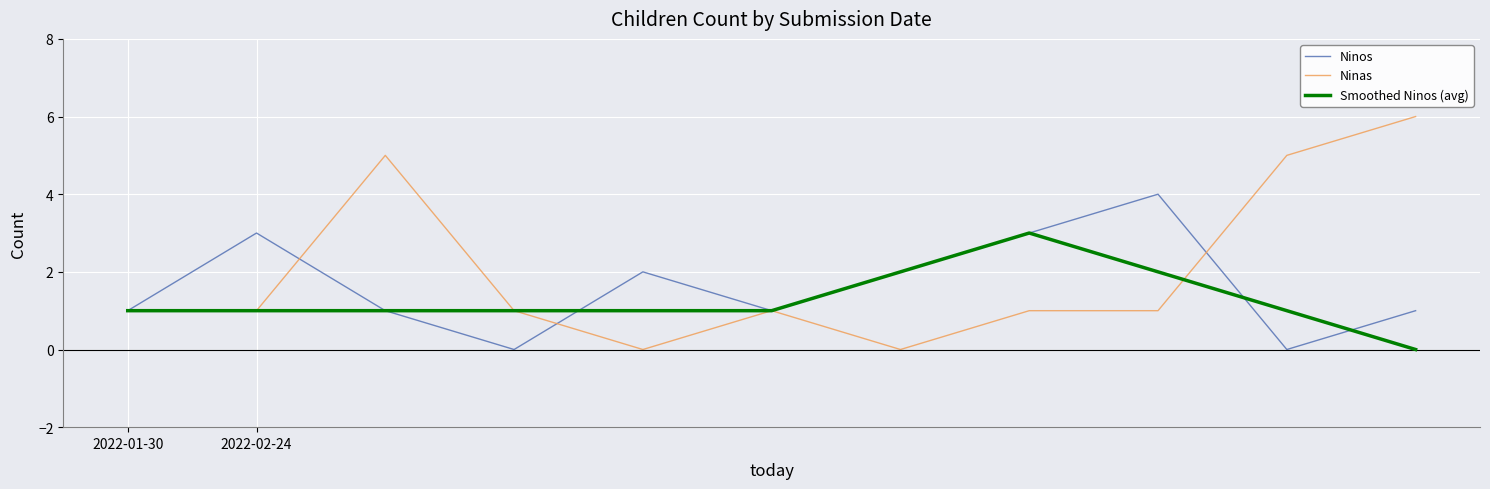

What is the maximum value shown in the chart?

6